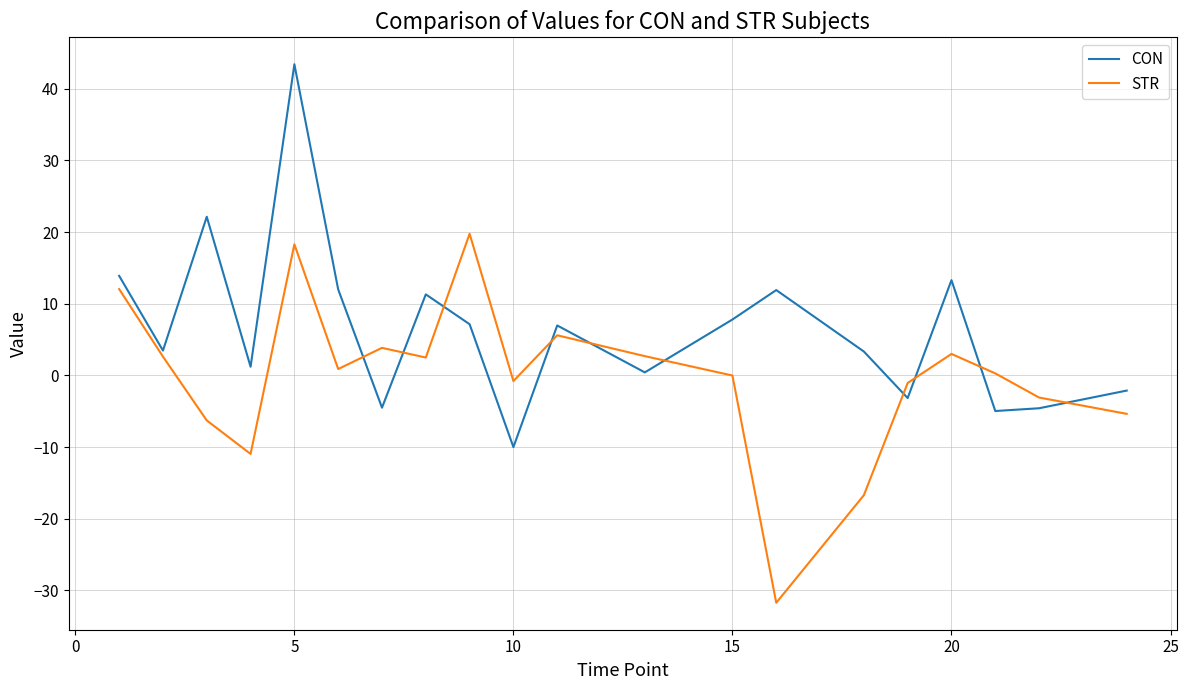

What is the minimum value for CON?

-10.0